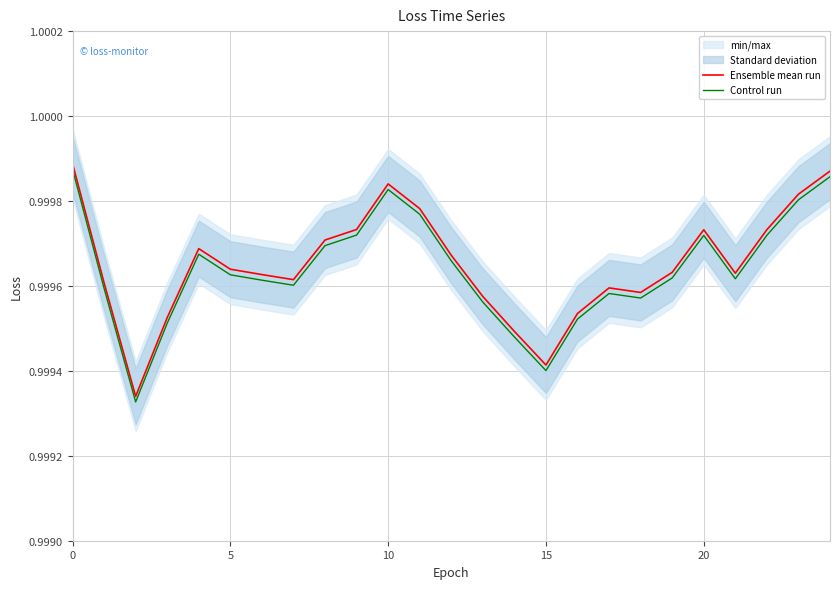

What is the maximum value for Ensemble mean run?

1.0